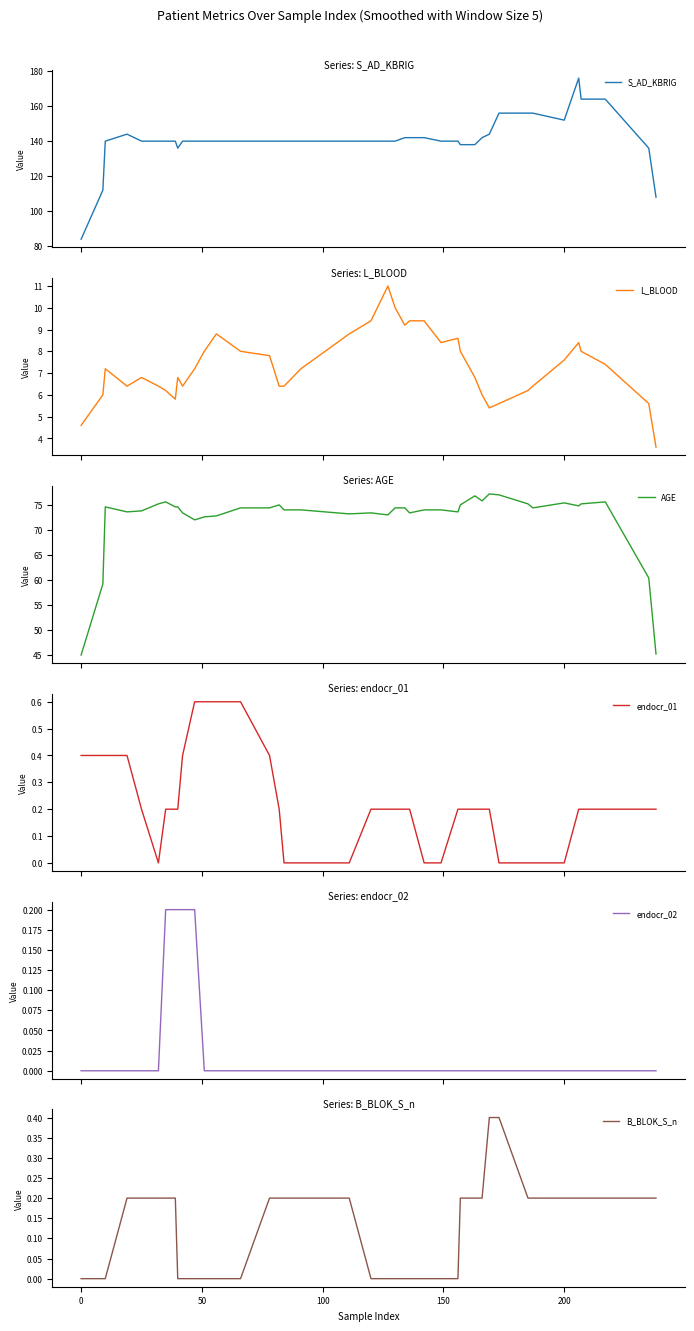

What is the maximum value for S_AD_KBRIG?

176